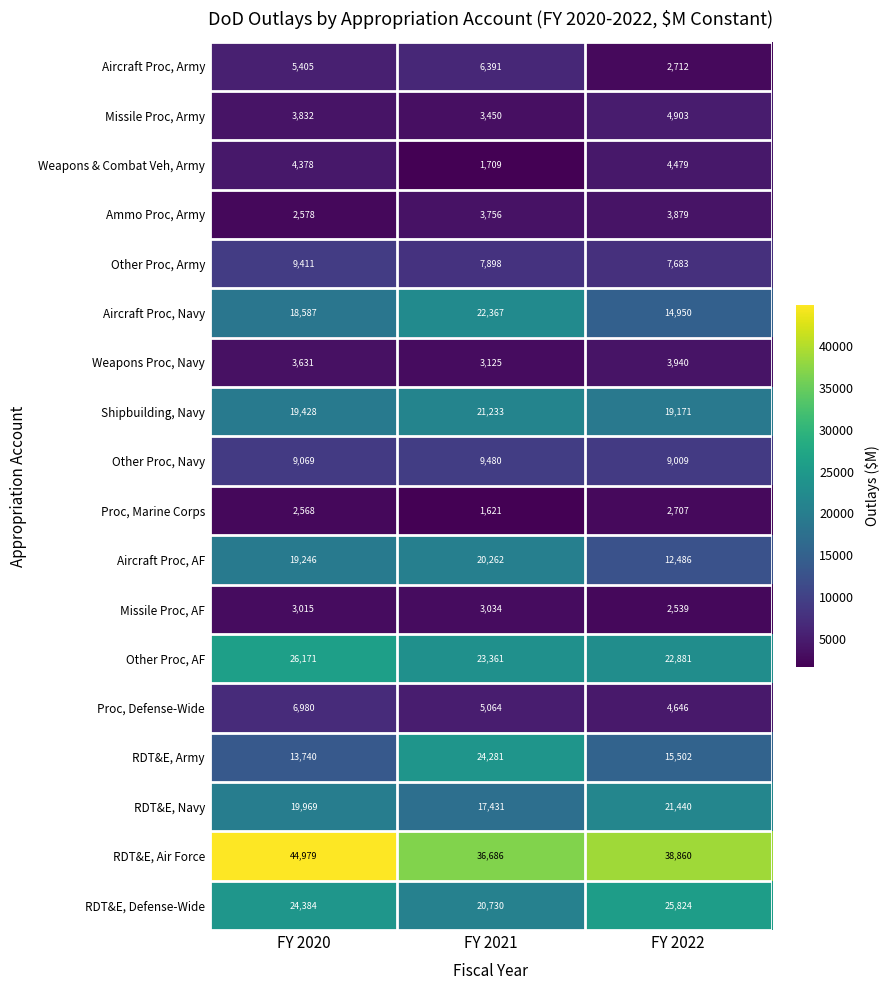

What is the average value of the Ammo Proc, Army series?

3404